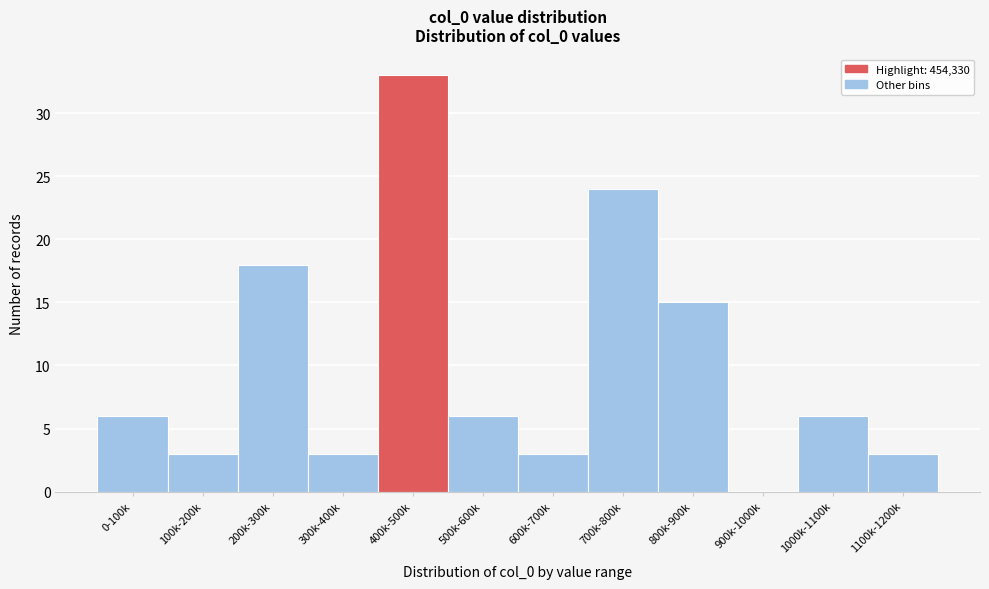

Reading left to right, extract all data points from this chart.

0-100k=6	100k-200k=3	200k-300k=18	300k-400k=3	400k-500k=33	500k-600k=6	600k-700k=3	700k-800k=24	800k-900k=15	900k-1000k=0	1000k-1100k=6	1100k-1200k=3